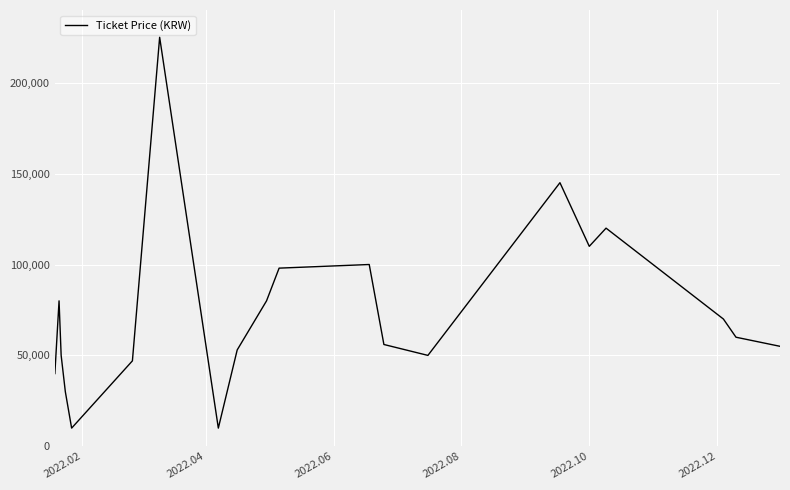

What is the difference between the maximum and minimum values?

215000